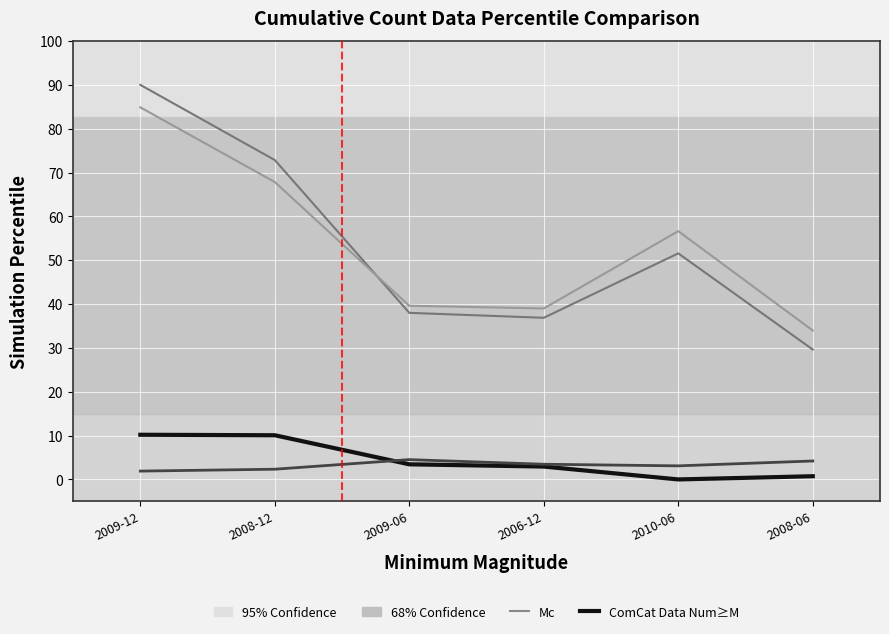

What position from the right is 2008-12?

5